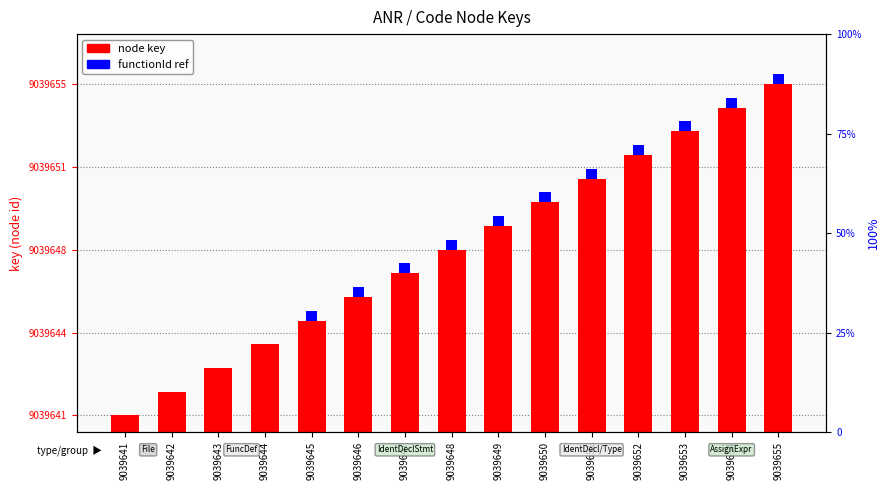

What are all the series names shown in the legend?

node key, functionId ref